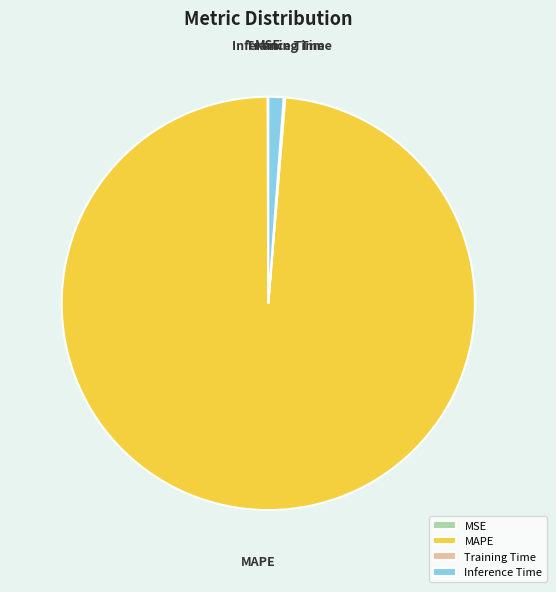

What is the largest slice in the pie chart?

MAPE